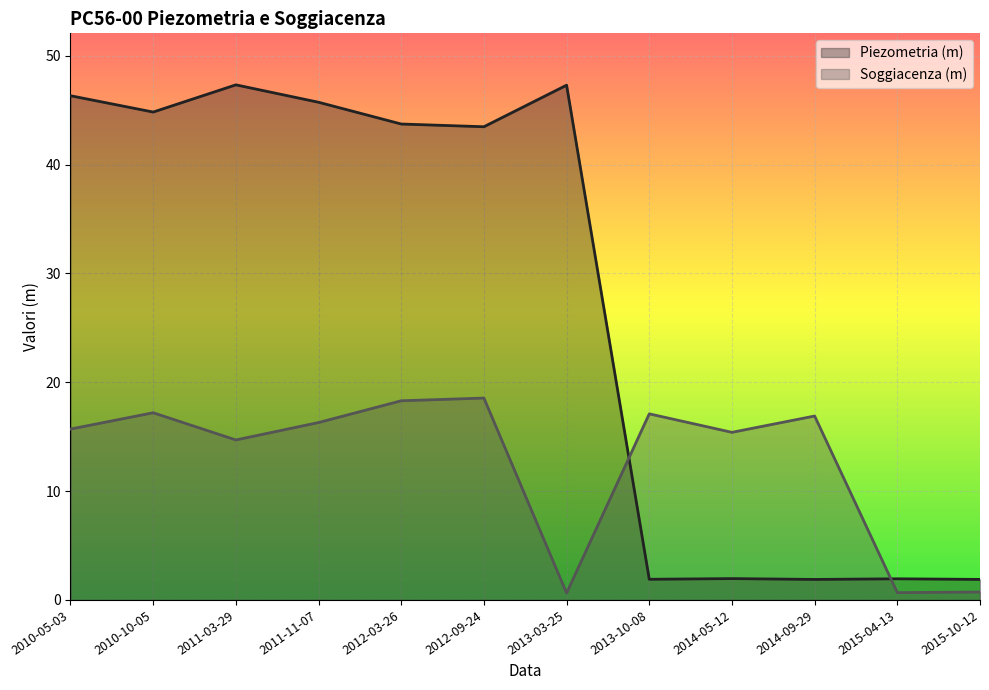

What is the difference between the Piezometria (m) values at 2014-09-29 and 2011-03-29?

45.4